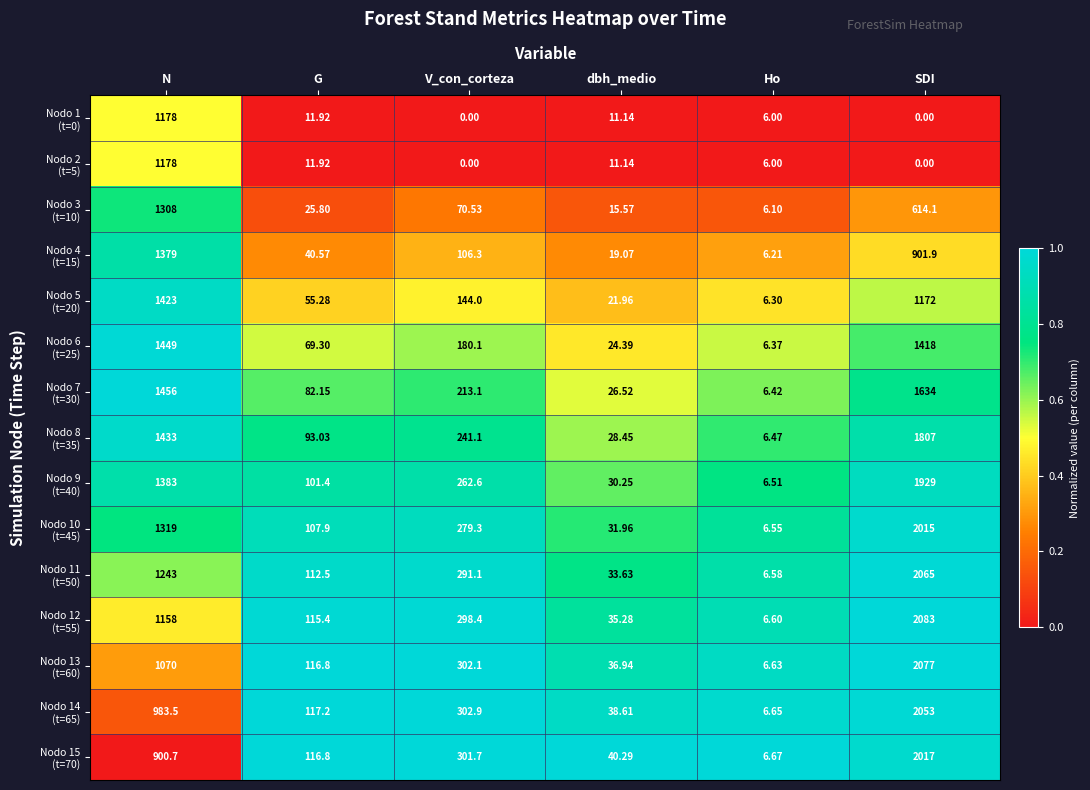

At which category does the chart reach its peak across all series?

SDI